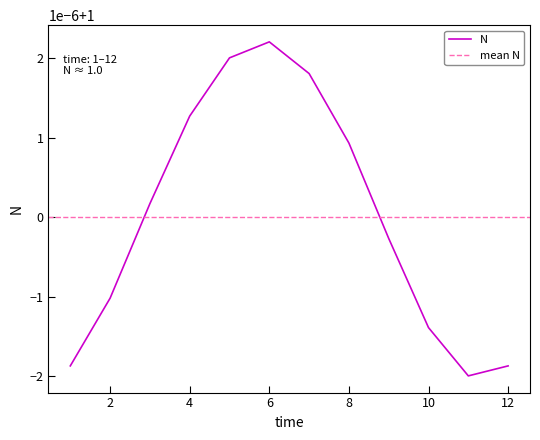

What is the value of the 10th point from the left?

1.0